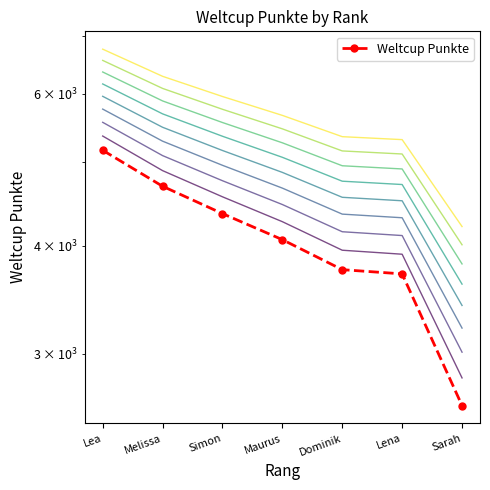

List the labels in order of value, smallest first.

Sarah, Lena, Dominik, Maurus, Simon, Melissa, Lea